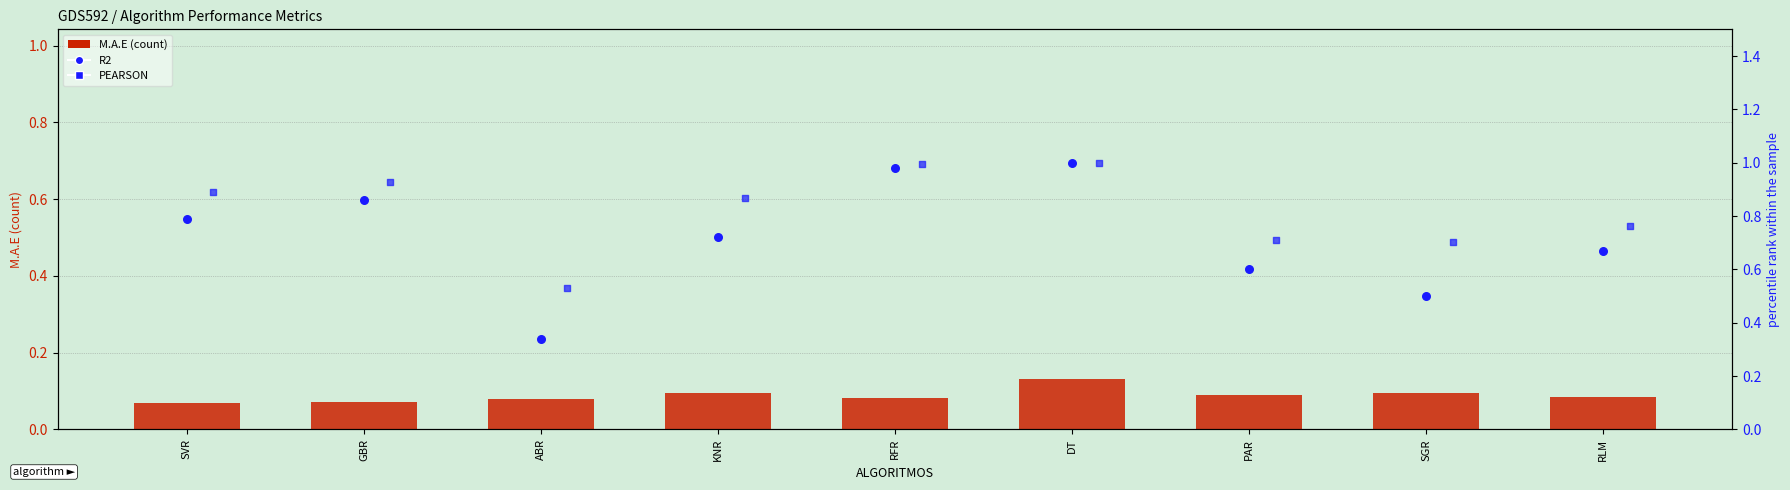

Which series has the largest Y range (max minus min)?

R2